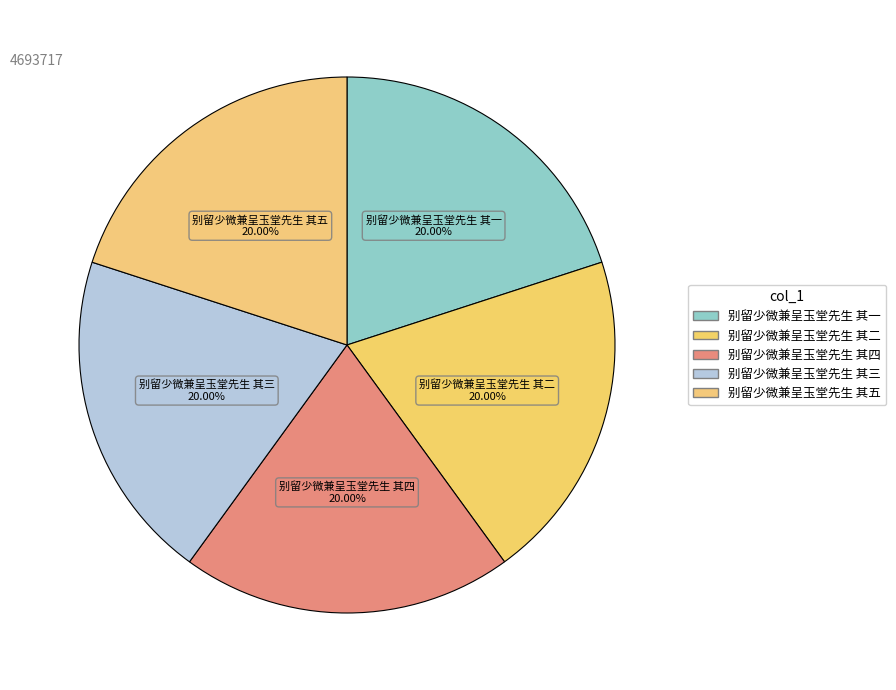

Does 别留少微兼呈玉堂先生 其三 represent more than half of the total?

No